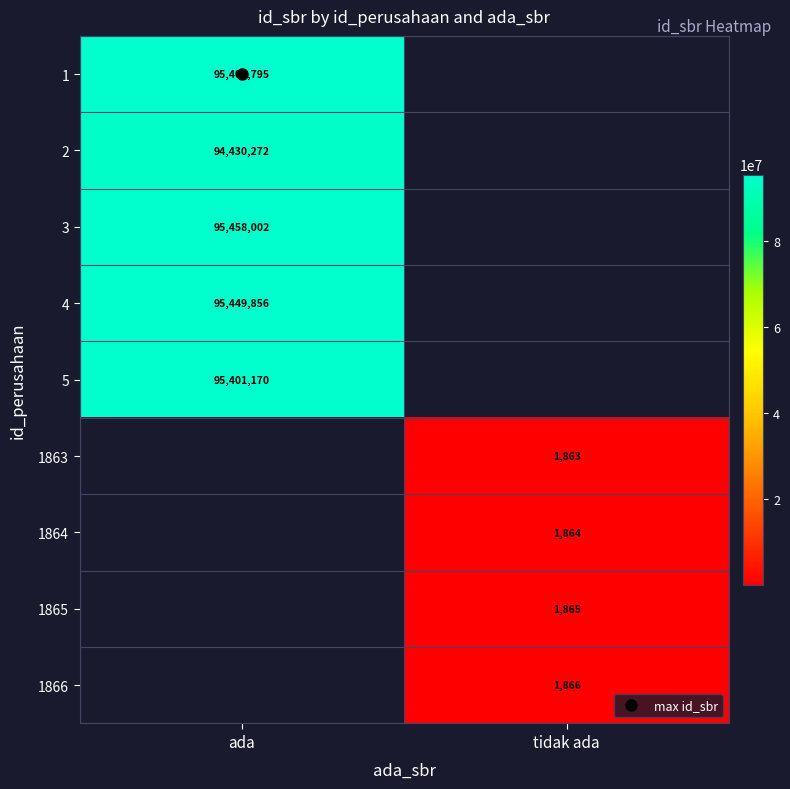

At how many categories does at least one series exceed 23674904?

1